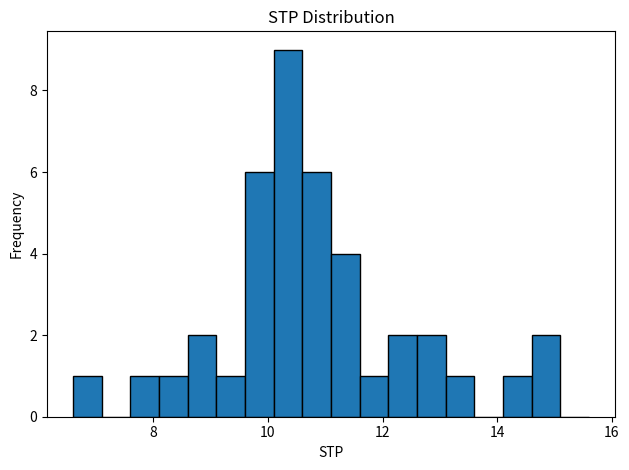

Read against the x-axis, roughly where is the centre of the tallest bar?

10.4